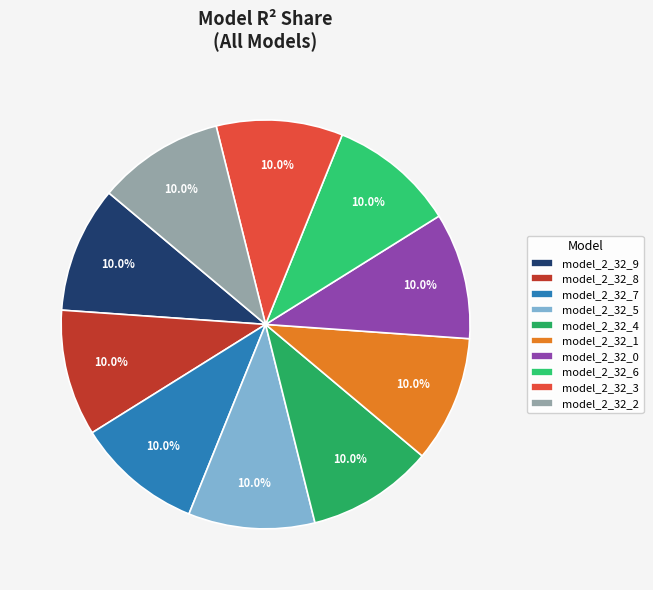

Does any single category account for the majority?

No